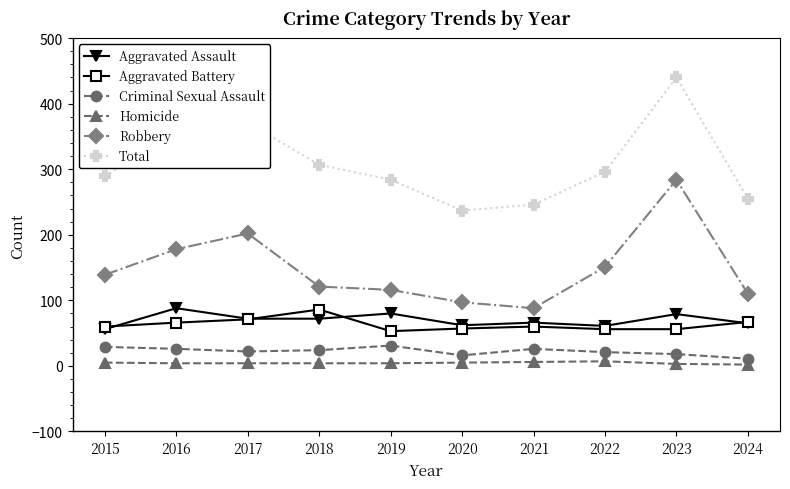

True or false: Total and Aggravated Battery cross at least once.

False